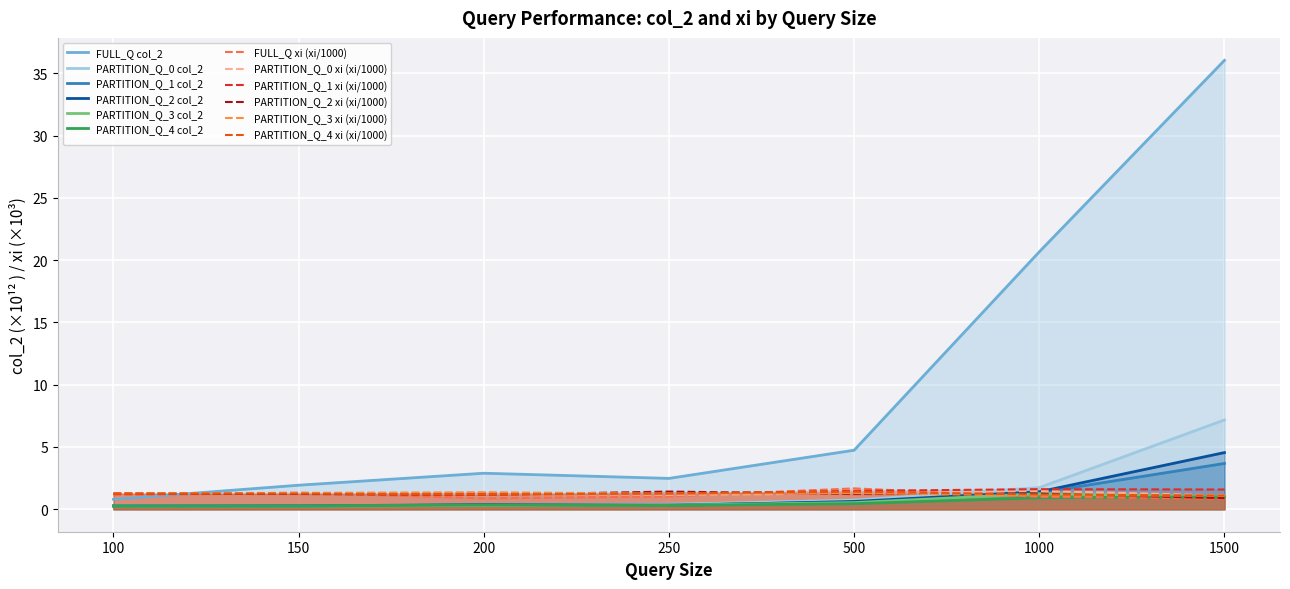

What is the value of the PARTITION_Q_3 col_2 point at the 6th from the left?

1.3